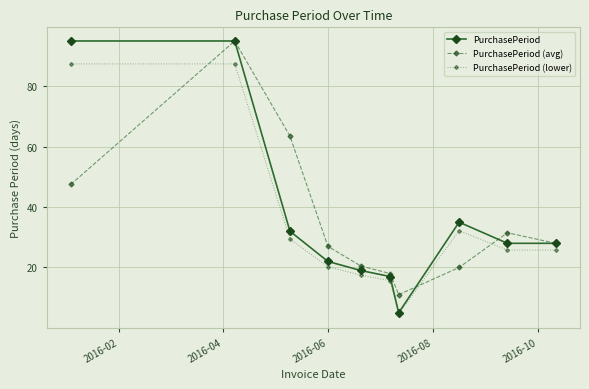

Which series has the widest spread of values?

PurchasePeriod